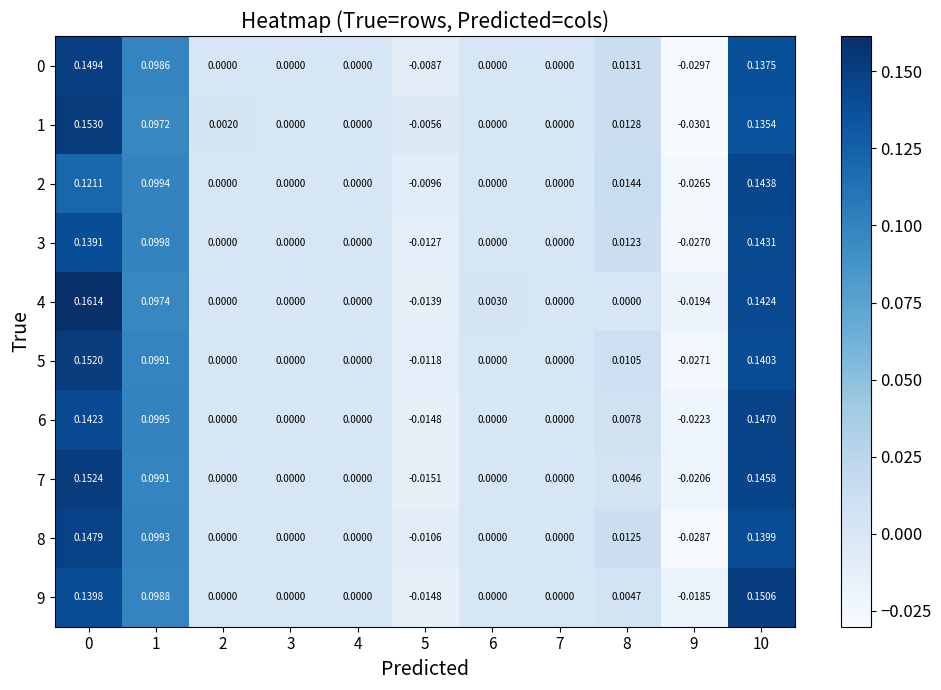

Between 0 and 1, which series saw the biggest shift?

4